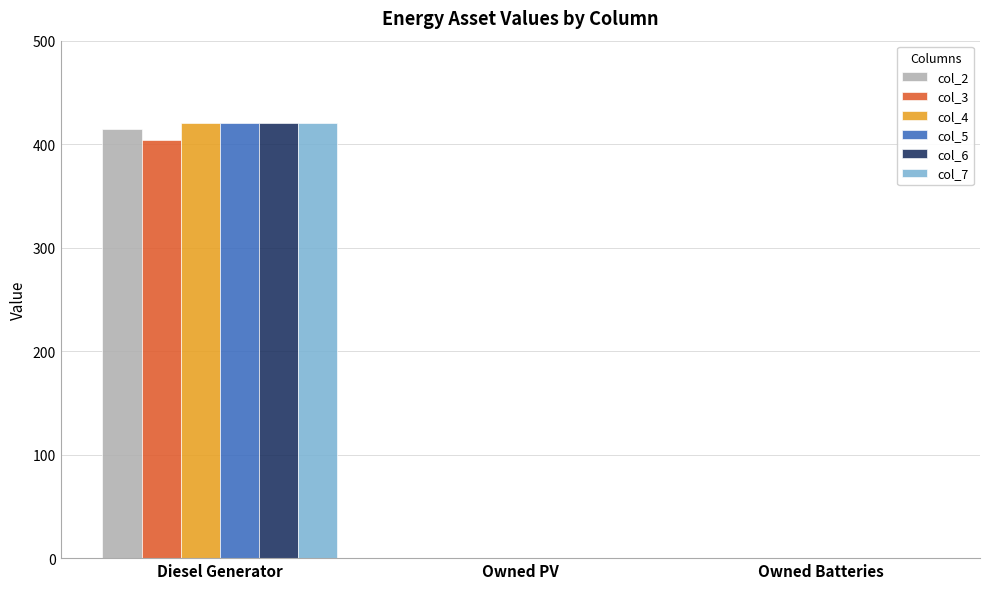

Which category has the highest value across all series?

Diesel Generator